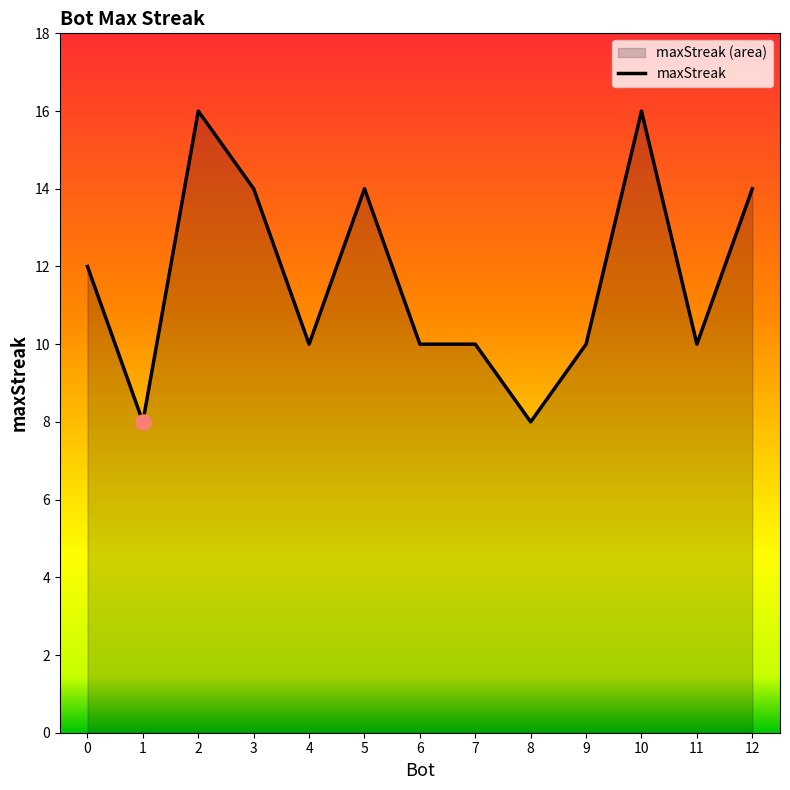

What is the change in value from 12 to 4?

-4